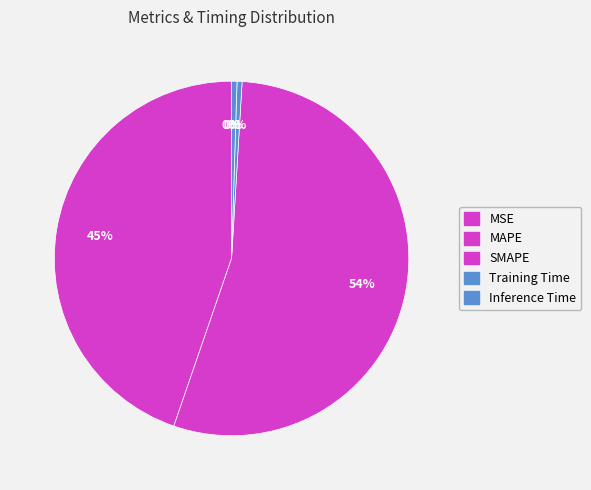

Which category has the biggest portion of the pie?

SMAPE